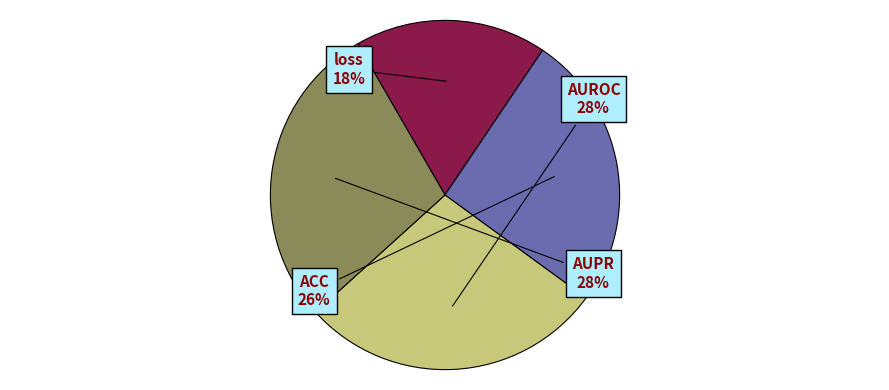

To the nearest percent, what is the combined percentage of ACC and AUPR?

54%